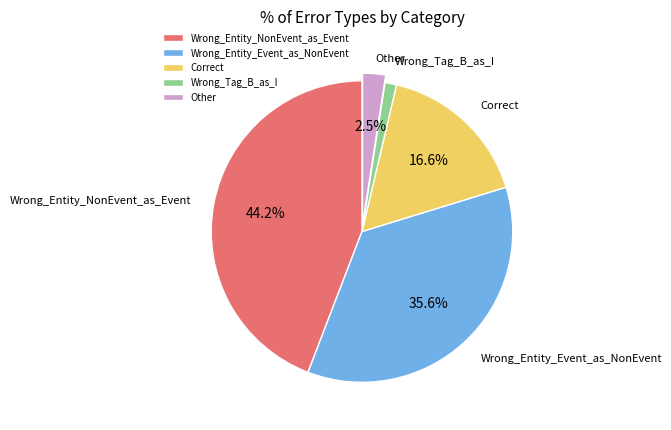

To the nearest percent, what is the difference between the largest and smallest slice percentages?

43%